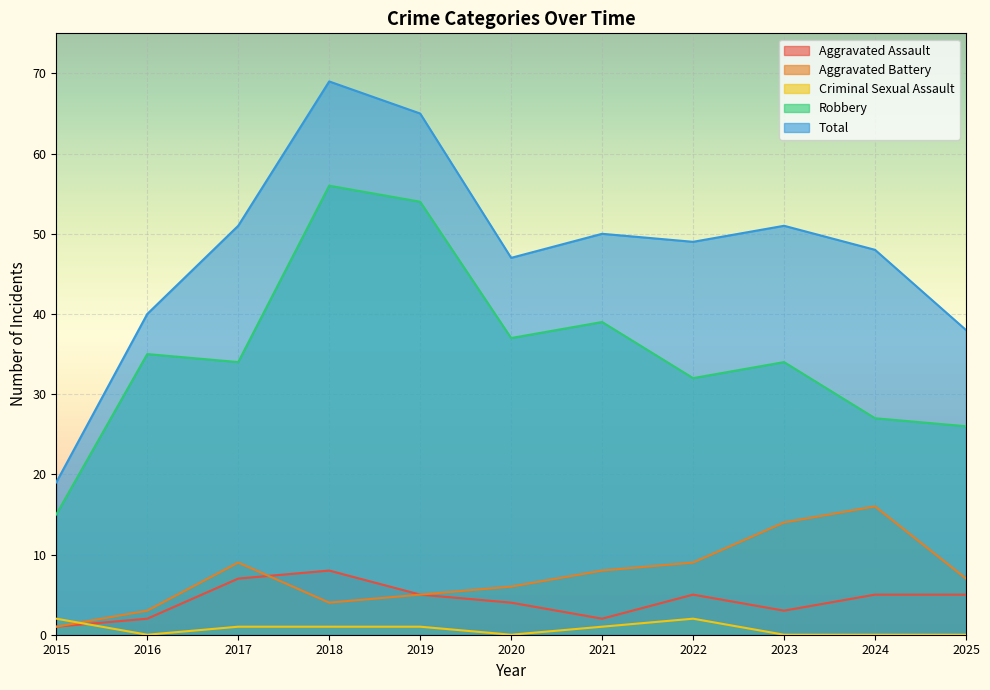

What is the greatest value displayed?

69